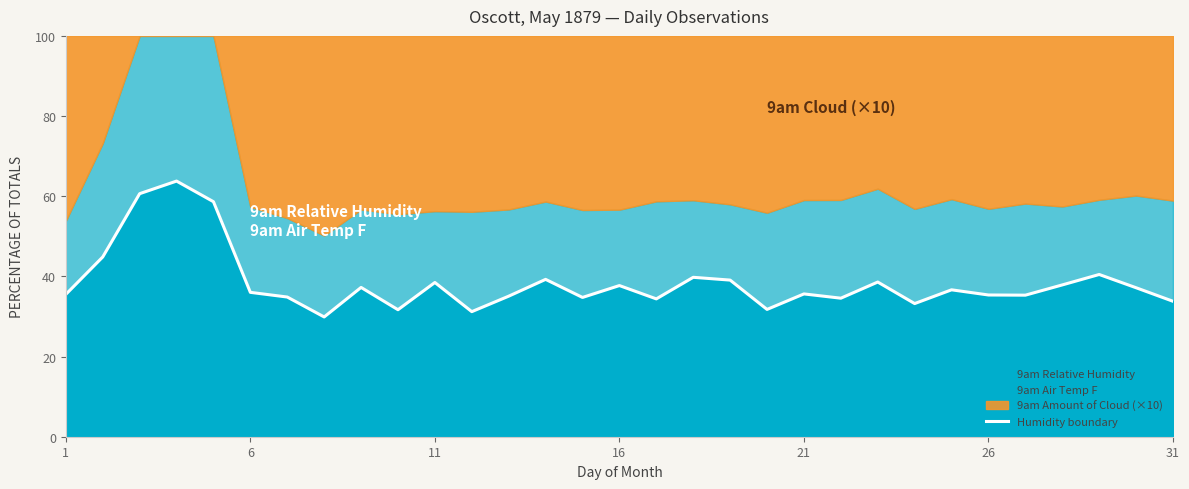

How many lines are shown in the chart?

1